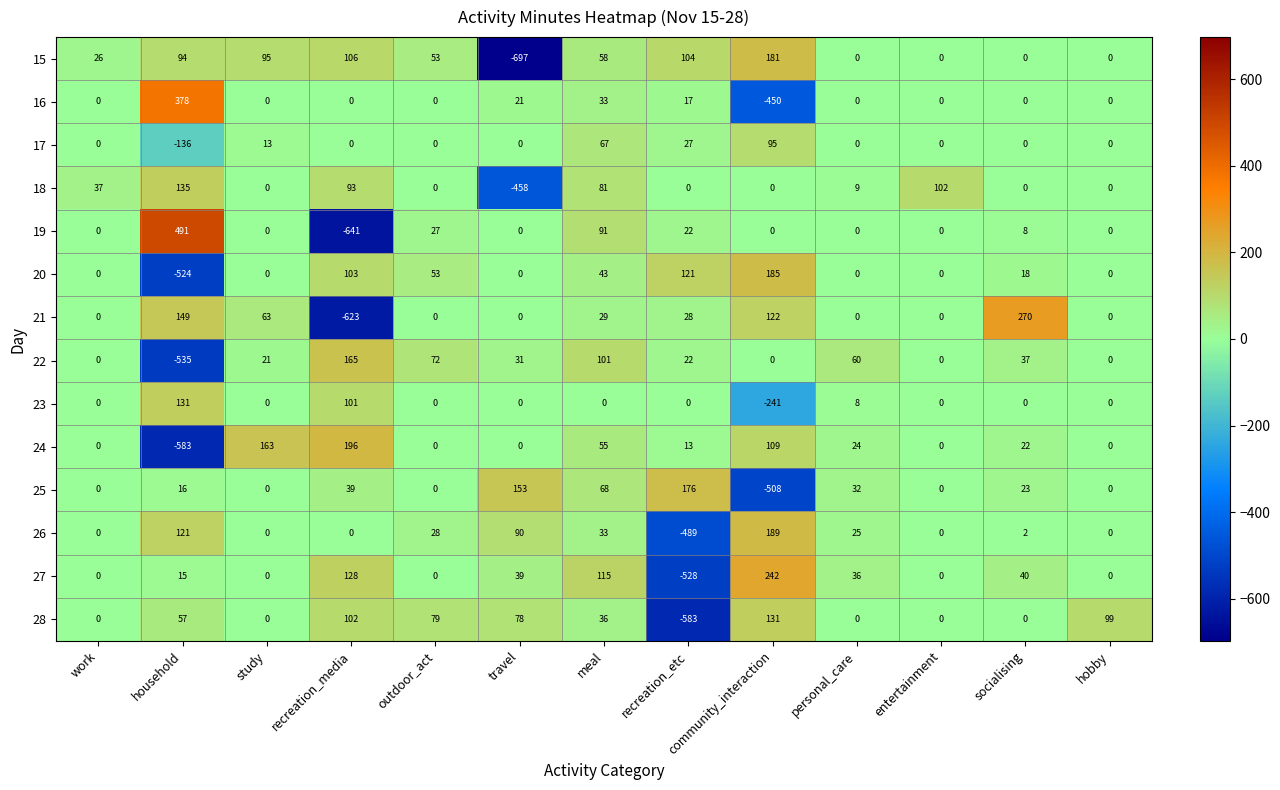

At which category is the sum across all series the highest?

meal